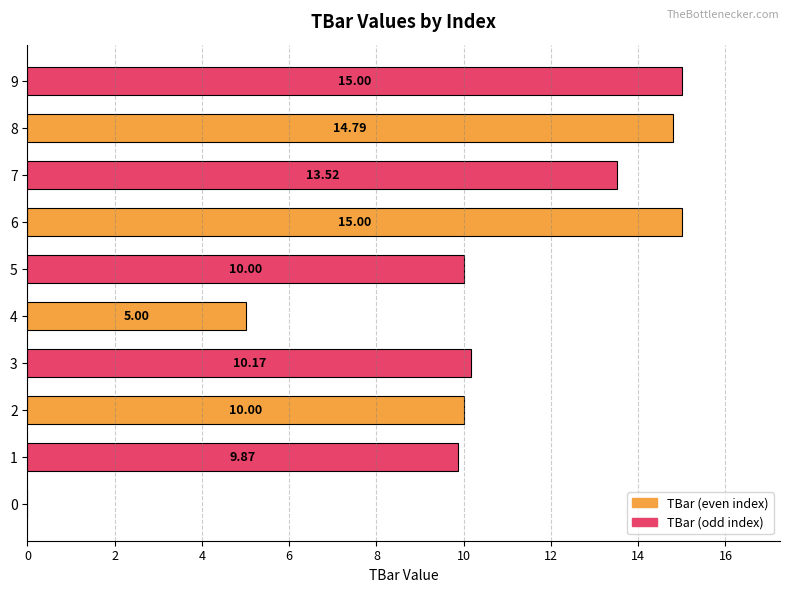

What is the sum of all values?

103.3